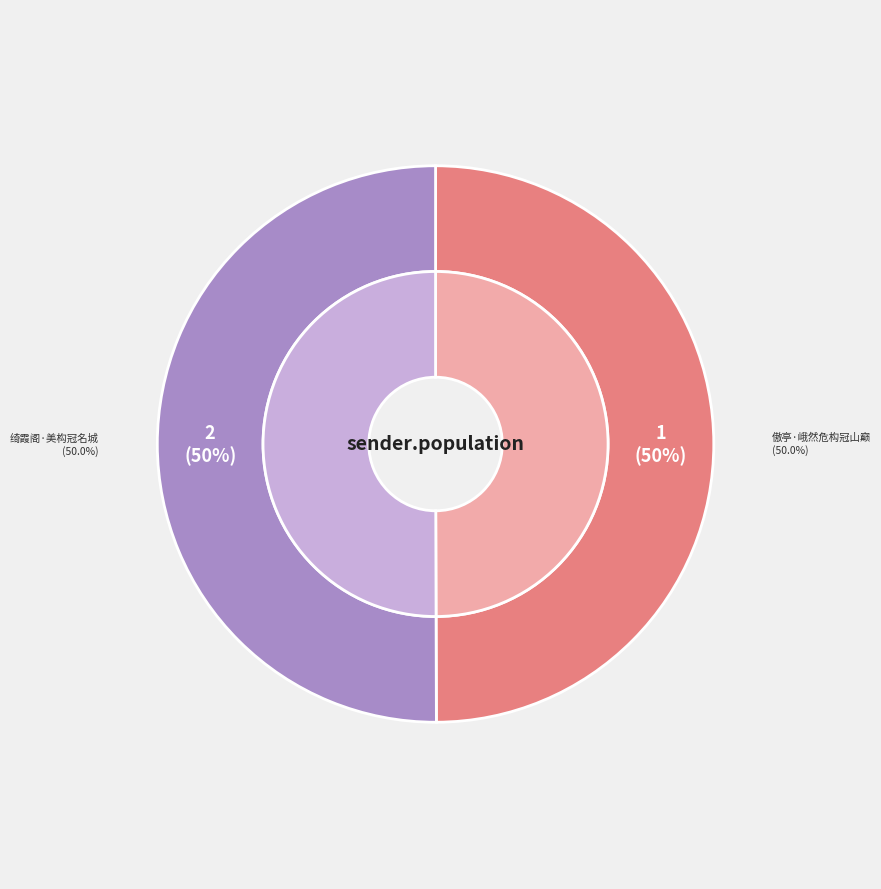

Does any single category account for the majority?

Yes